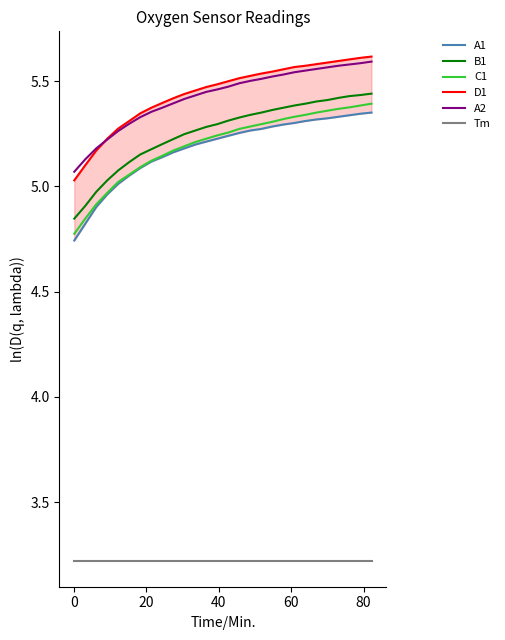

True or false: C1 and A2 intersect in this chart.

False